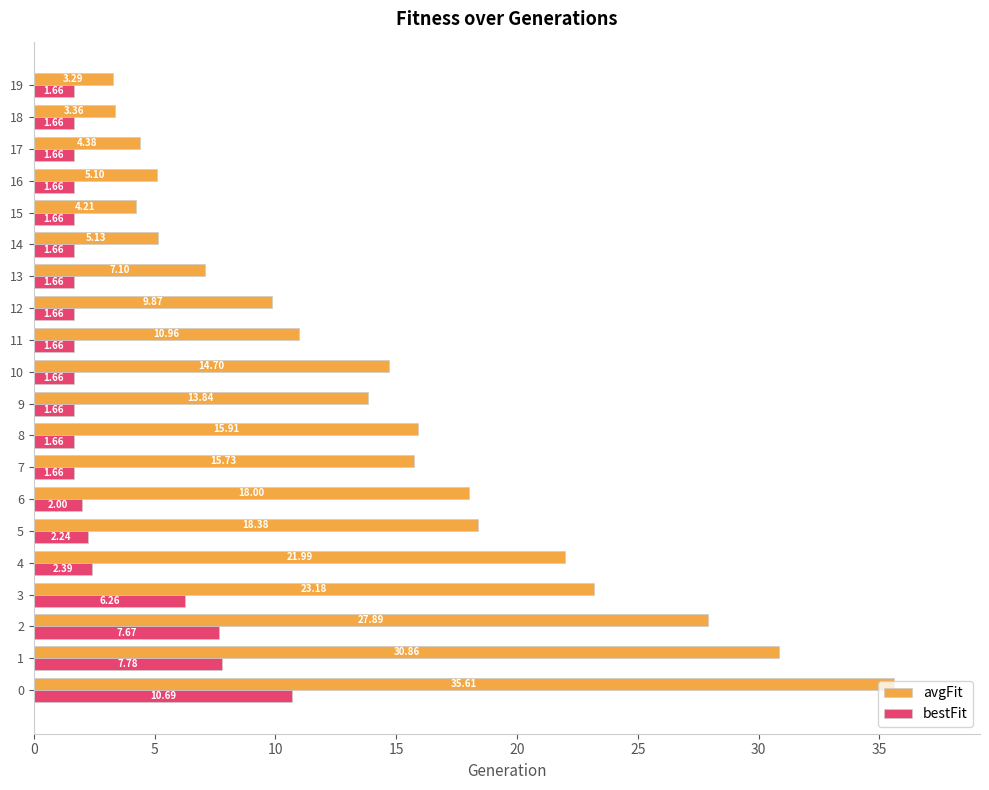

What is the difference between the avgFit values at 7 and 13?

8.6